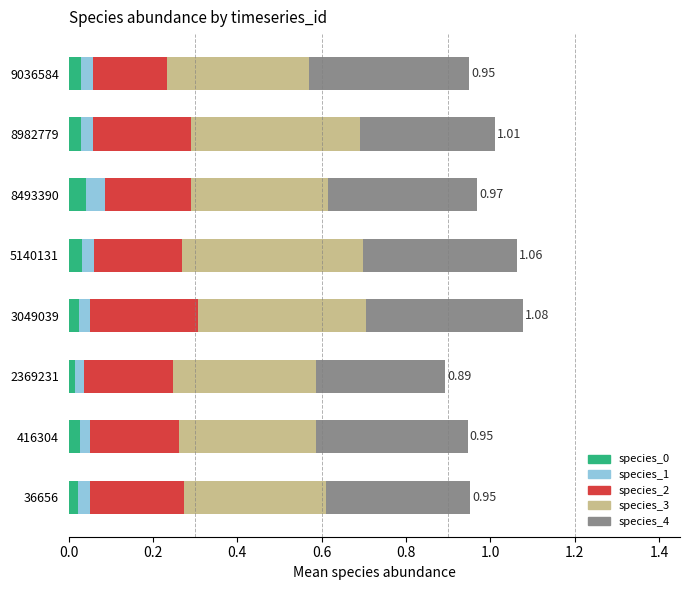

How many distinct data groups are displayed?

5